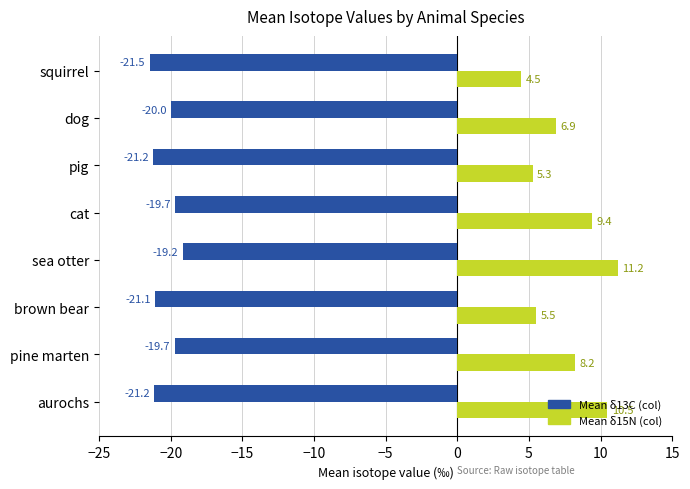

Which series changed the most between brown bear and cat?

Mean δ15N (col)